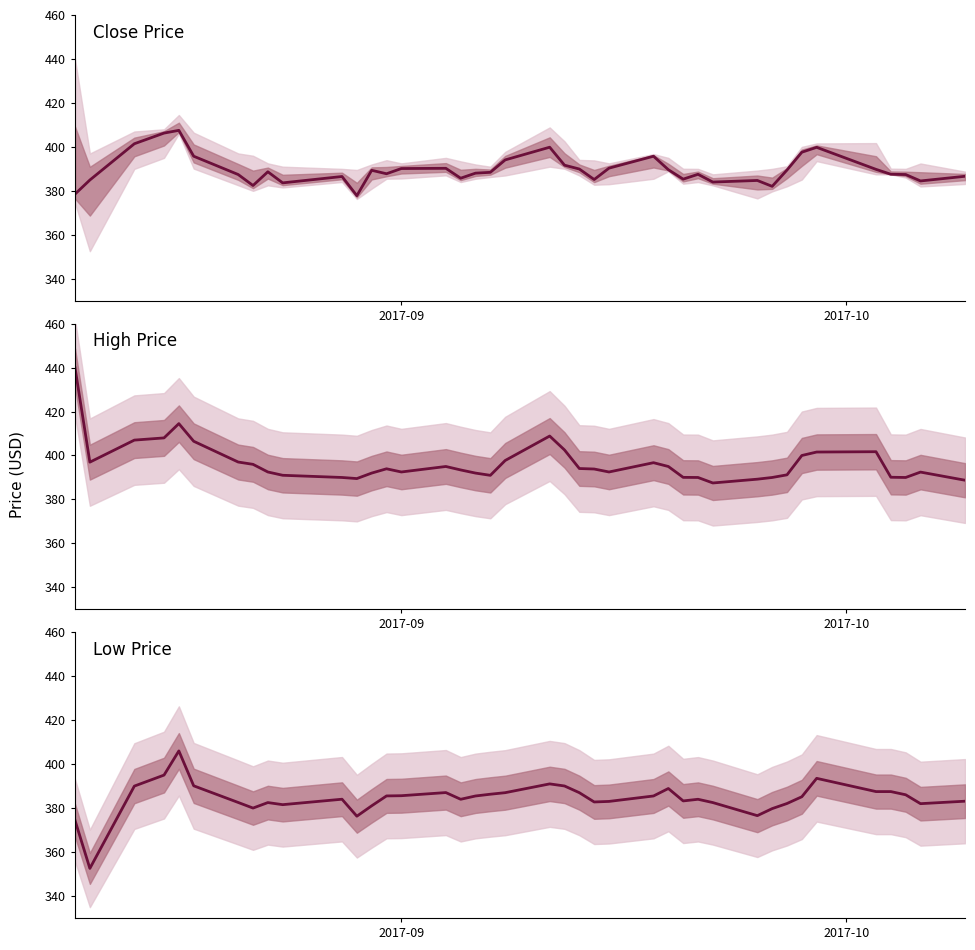

What is the difference between the maximum and second lowest values in the Close Price series?

29.0